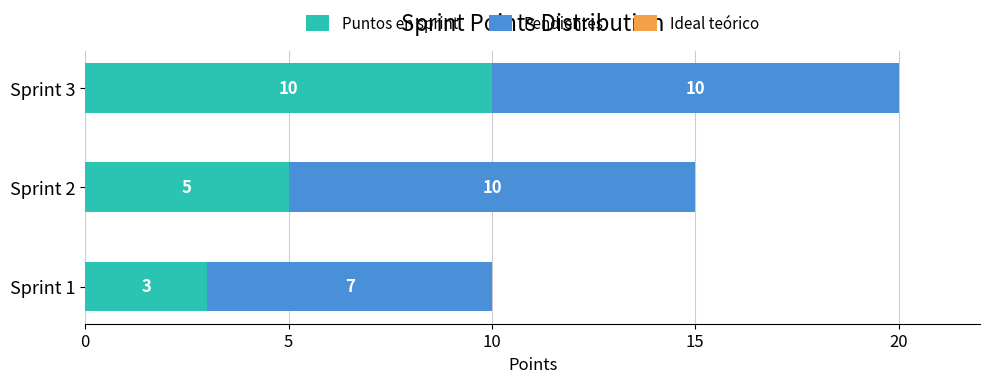

What is the total value across all series at Sprint 1?

10